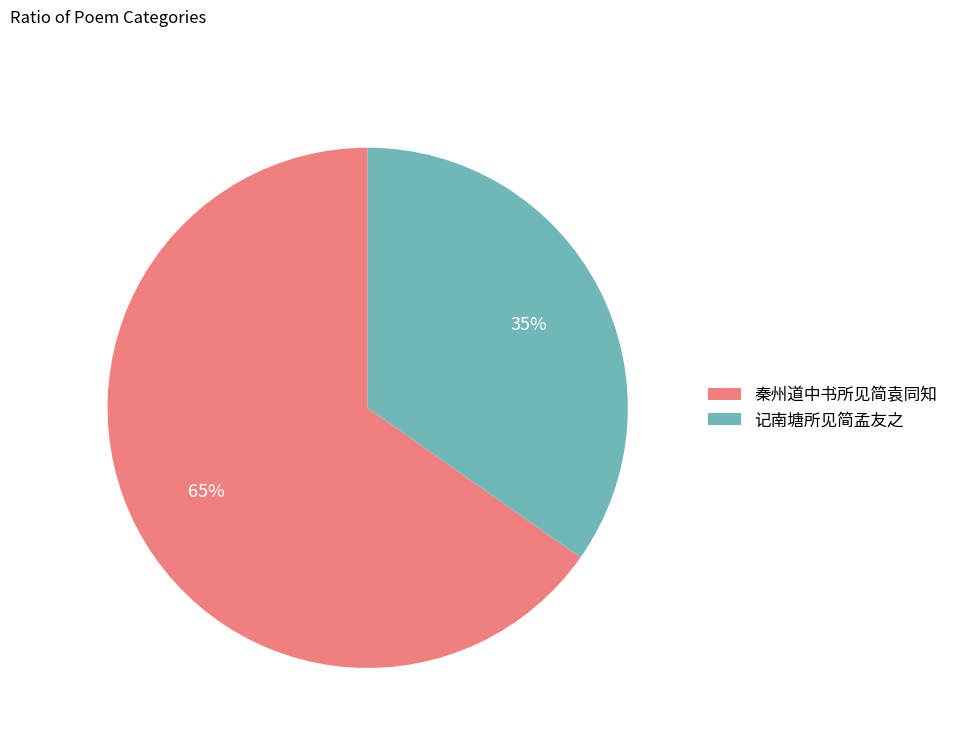

Which has a higher value, 秦州道中书所见简袁同知 or 记南塘所见简孟友之?

秦州道中书所见简袁同知